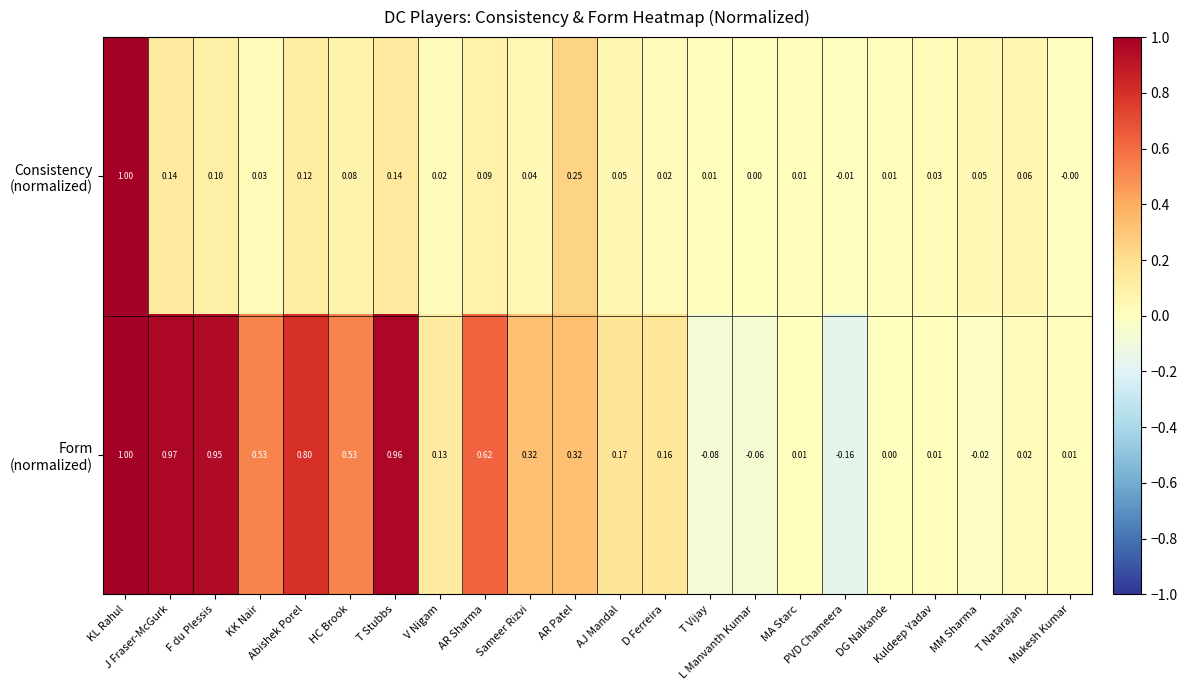

Count the number of categories in the chart.

22